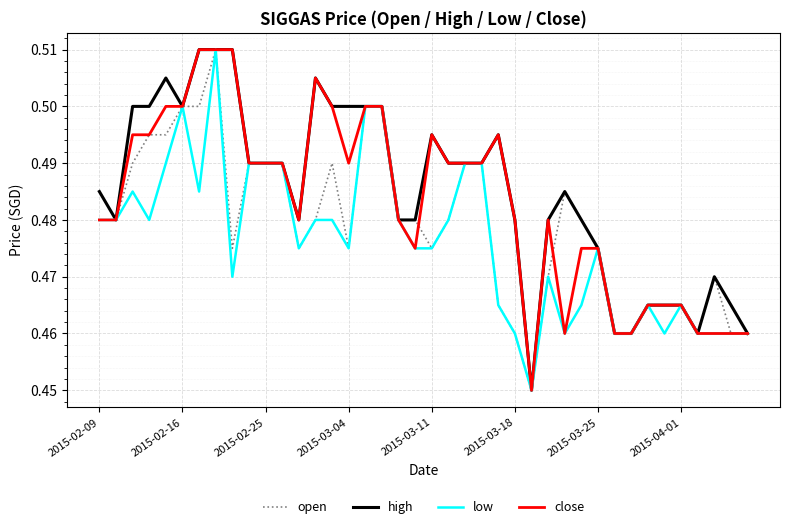

List the series in order of their overall mean, highest first.

high, close, open, low